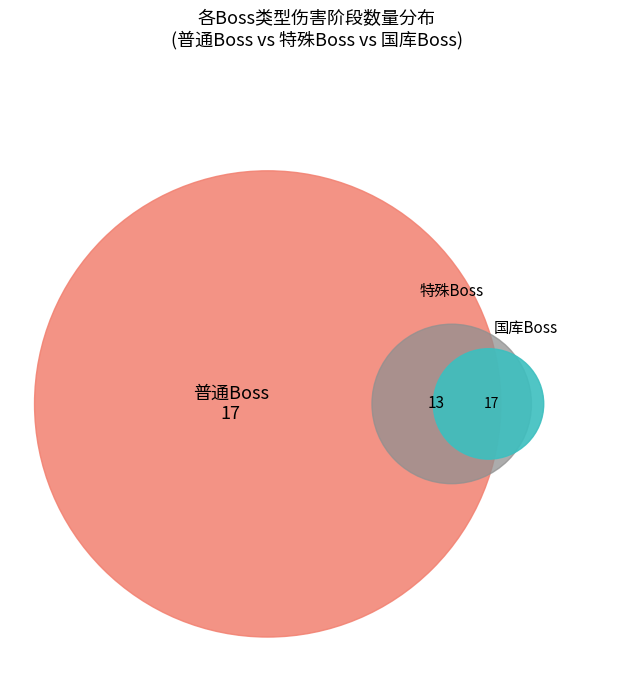

The 5 slice represents 15% of the pie. True or false?

False